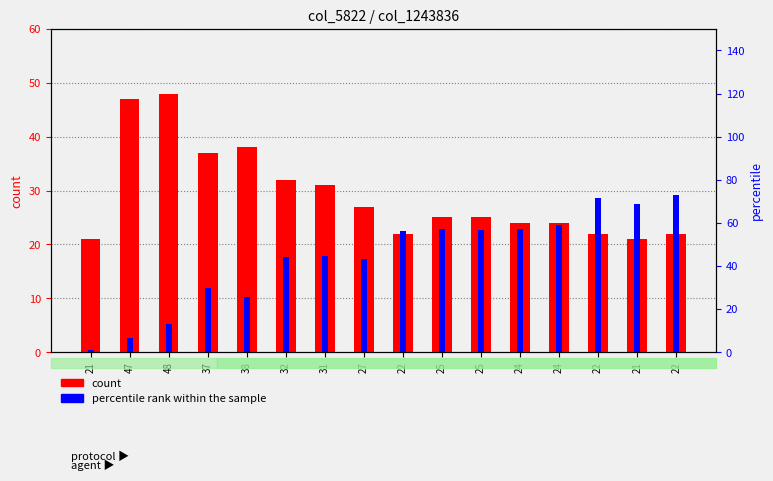

What is the minimum value for count?

21.0